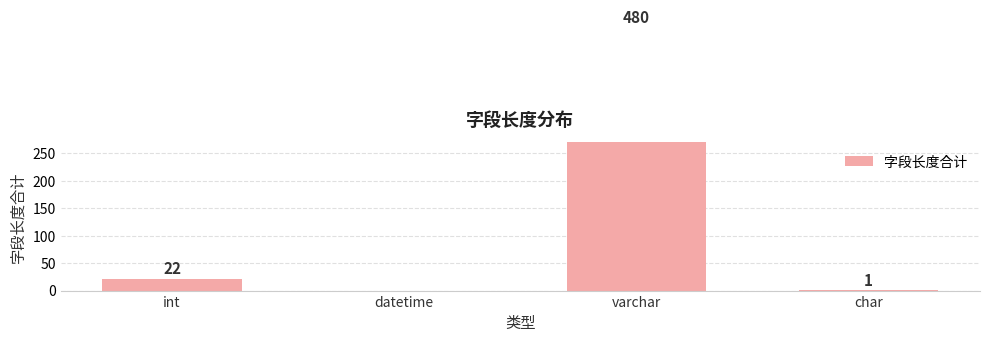

The chart shows a value of 1 at char. True or false?

True